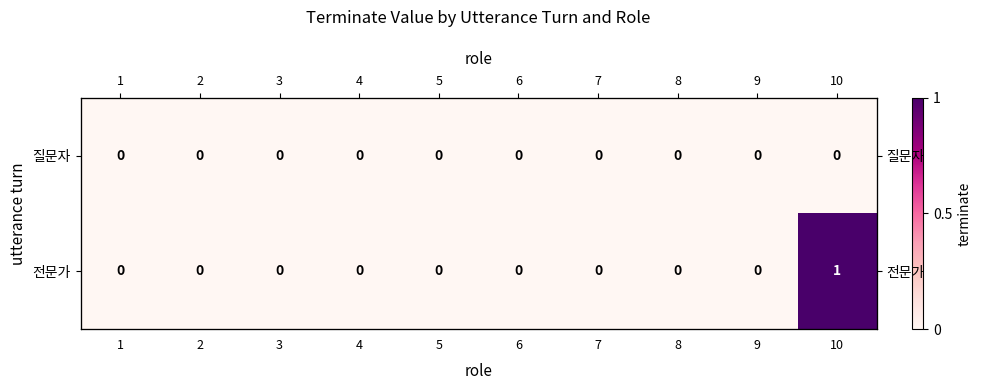

What is the maximum value shown in the chart?

1